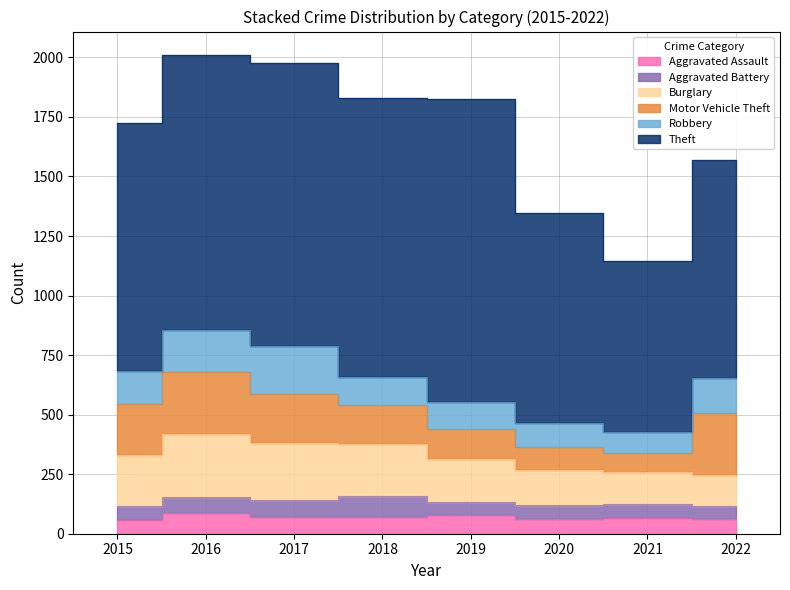

What is the average value of the Theft series?

1042